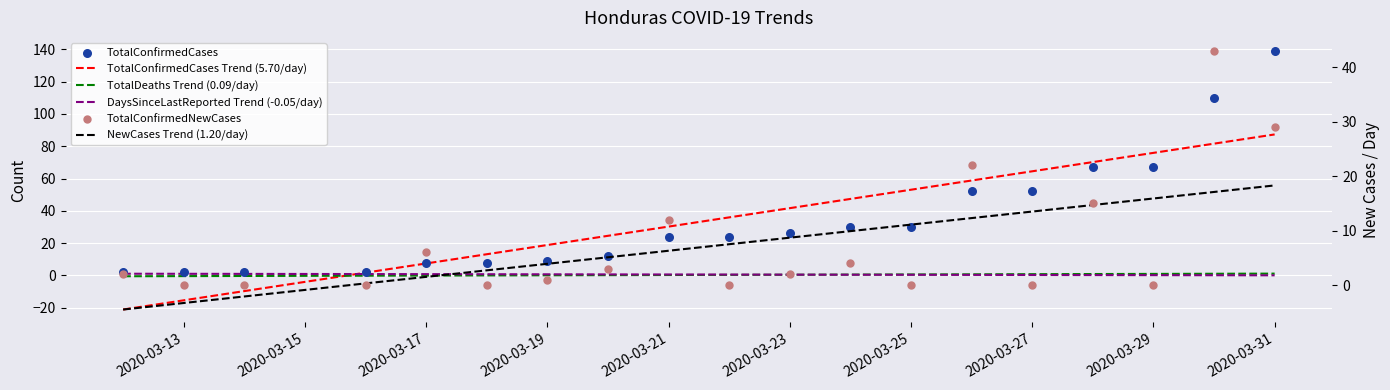

Which series has the largest total across all categories?

TotalConfirmedCases Trend (5.70/day)